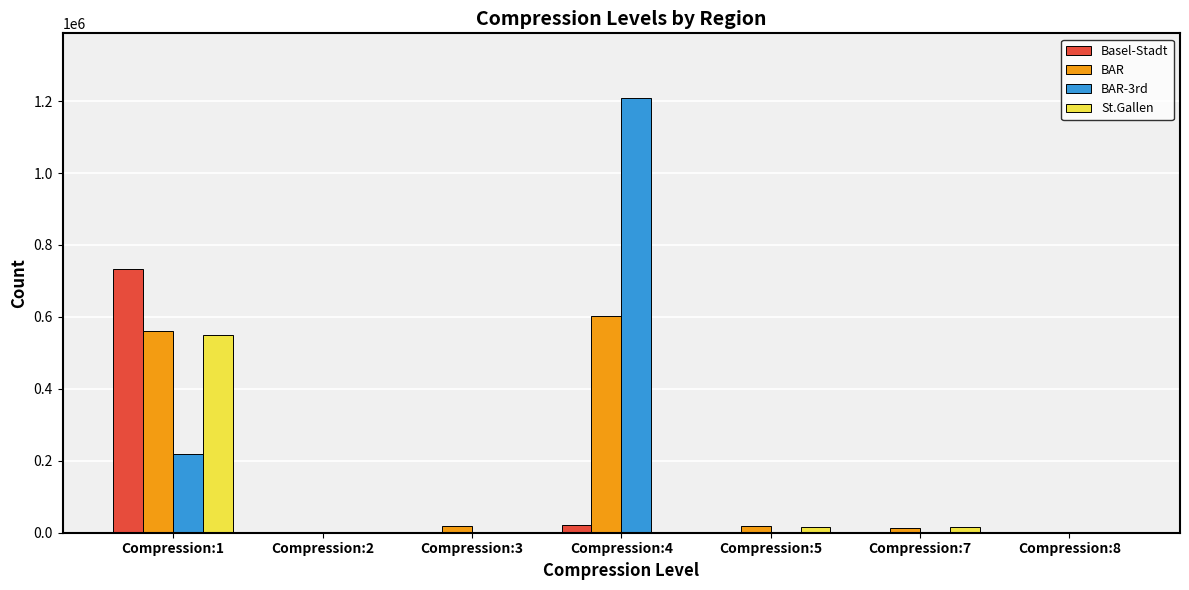

The St.Gallen series shows 550675 at Compression:1. True or false?

True